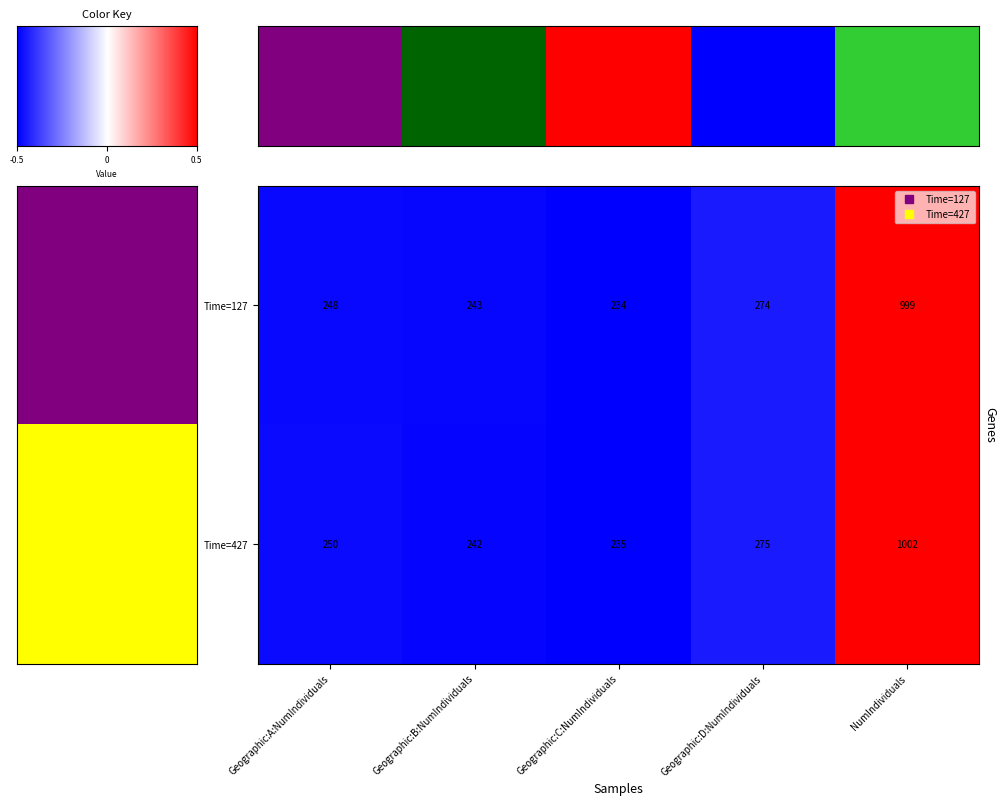

Count the number of data series in this chart.

2